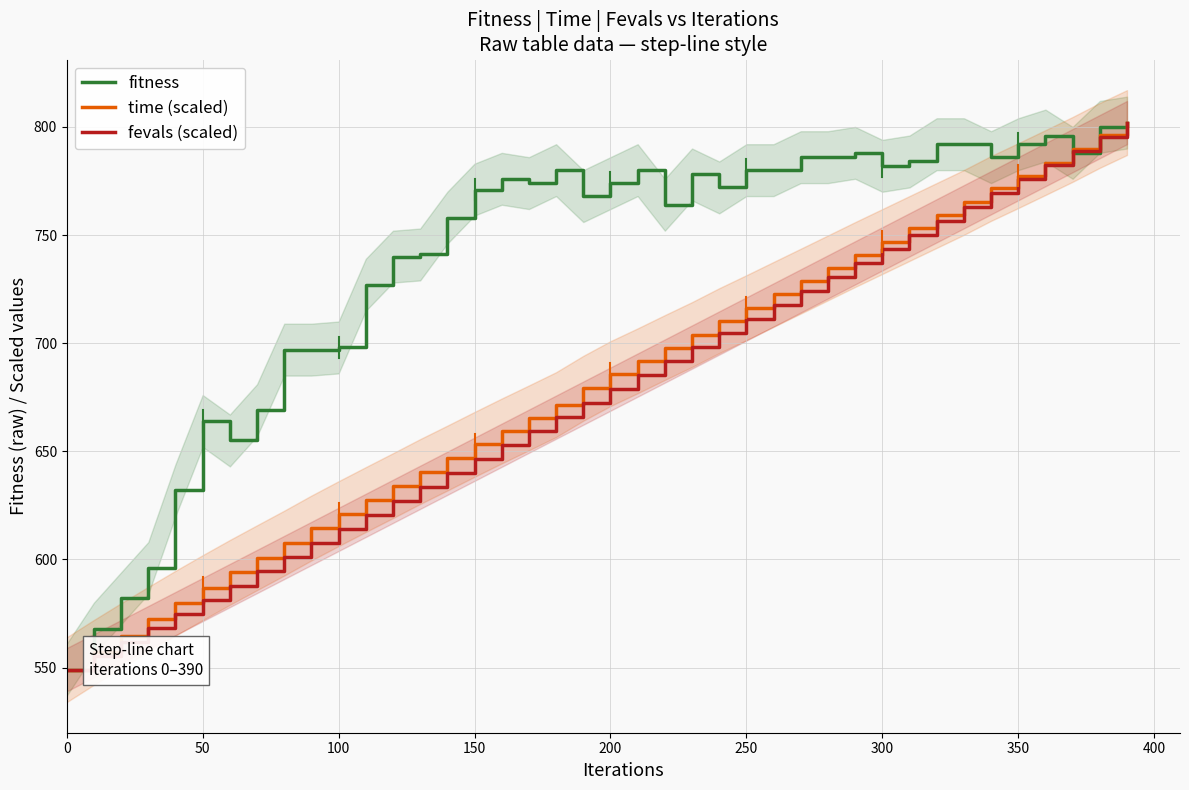

The value of time (scaled) at 100 is 621.2. True or false?

True